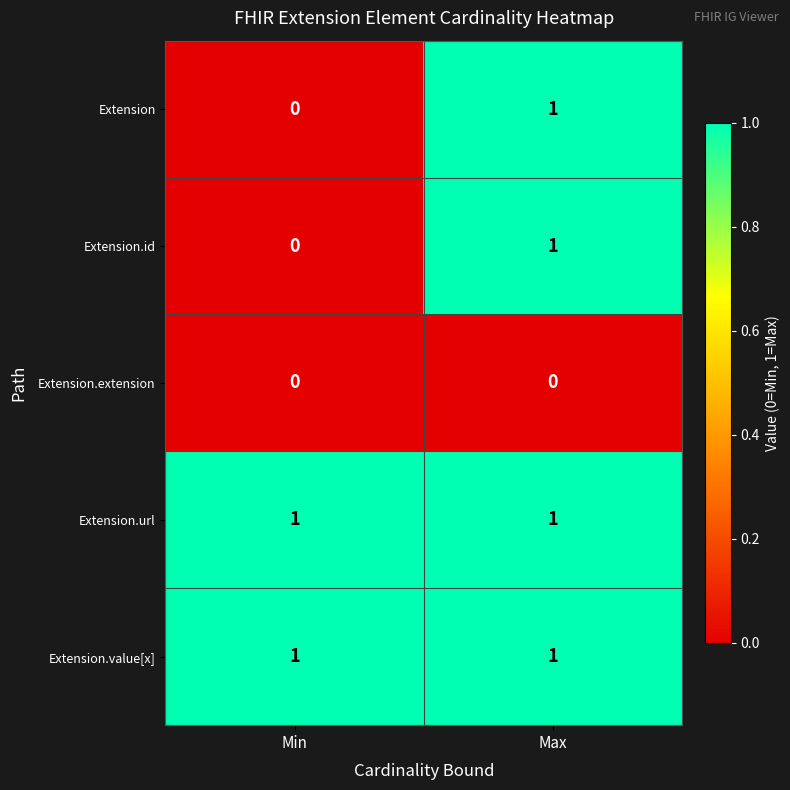

True or false: Extension.value[x] has a value of 0 at Max.

False